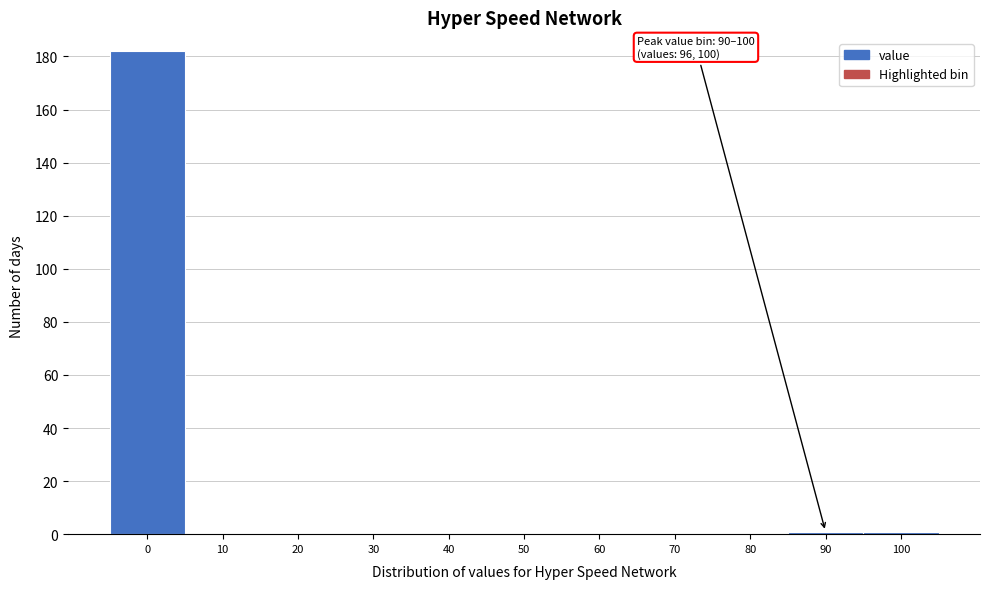

Reading left to right, extract all data points from this chart.

0=182	10=0	20=0	30=0	40=0	50=0	60=0	70=0	80=0	90=1	100=1